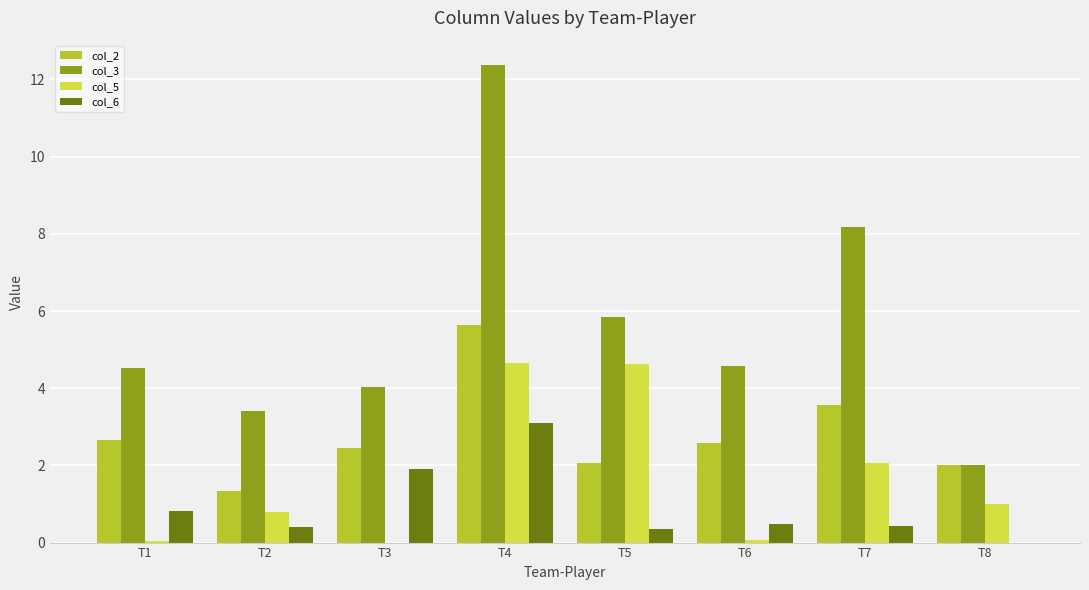

Is the value of col_5 at T7 greater than the value of col_2 at T2?

Yes